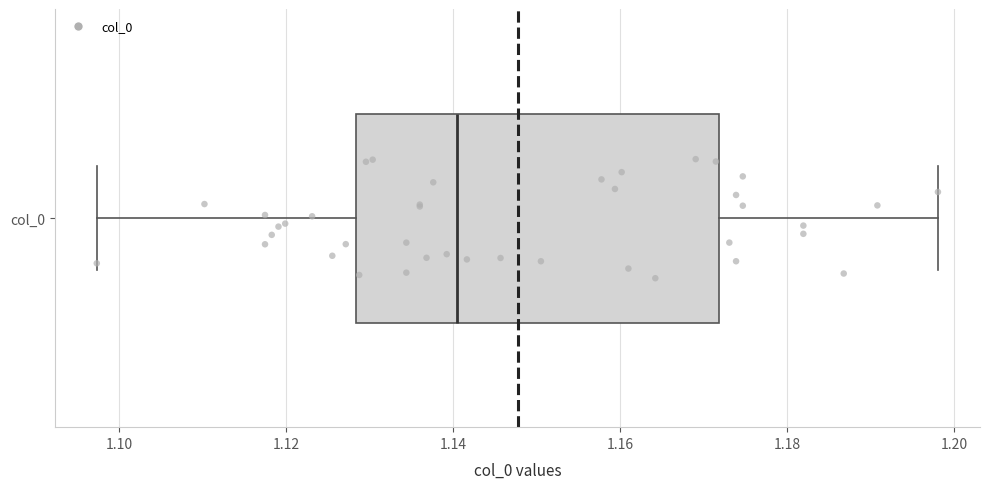

Transcribe this box plot: give where the median line is, the range the box spans, and where the two whiskers end, as read against the x-axis. The values are not printed on the chart, so give them approximately, as read against the axis.

median 1.140, box 1.128 to 1.172, whiskers 1.098 to 1.198